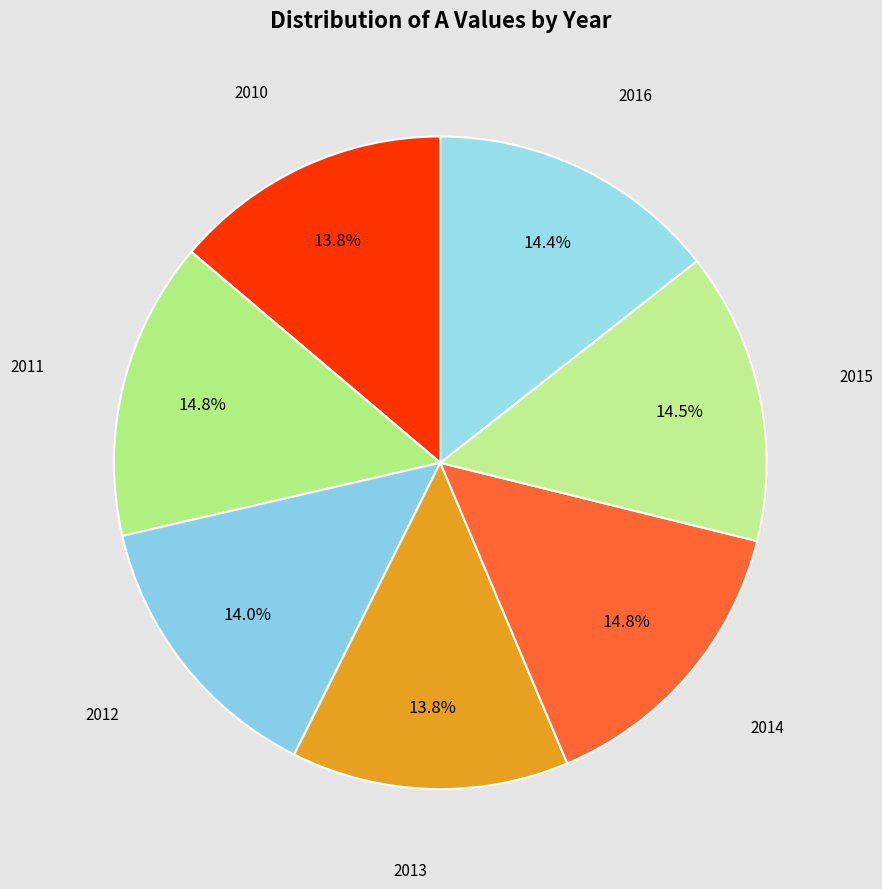

Is there a majority slice in this chart?

No